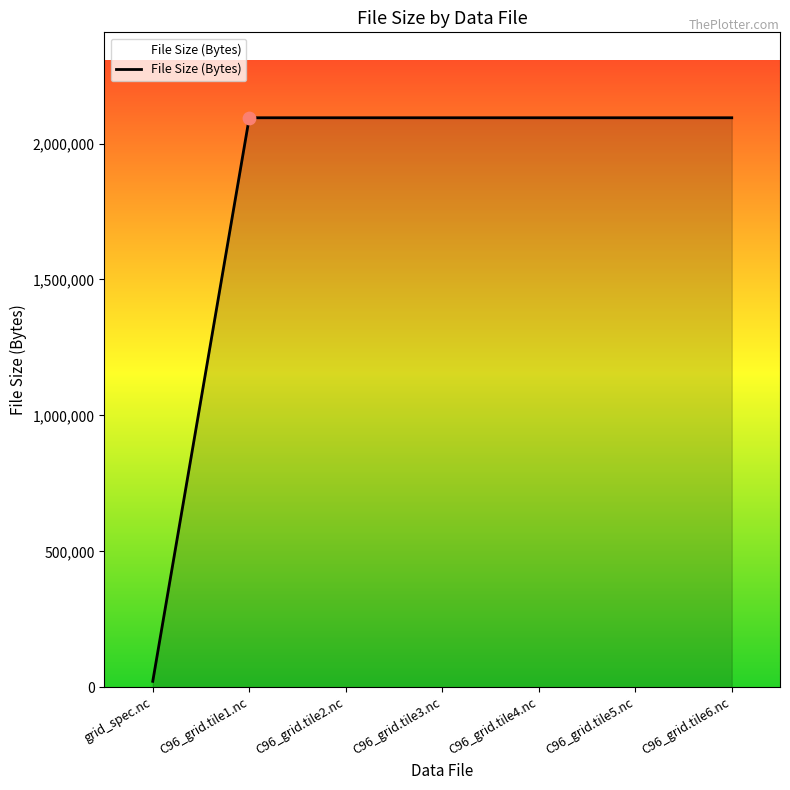

What is the ratio of the value at C96_grid.tile4.nc to the value at C96_grid.tile6.nc?

1.0